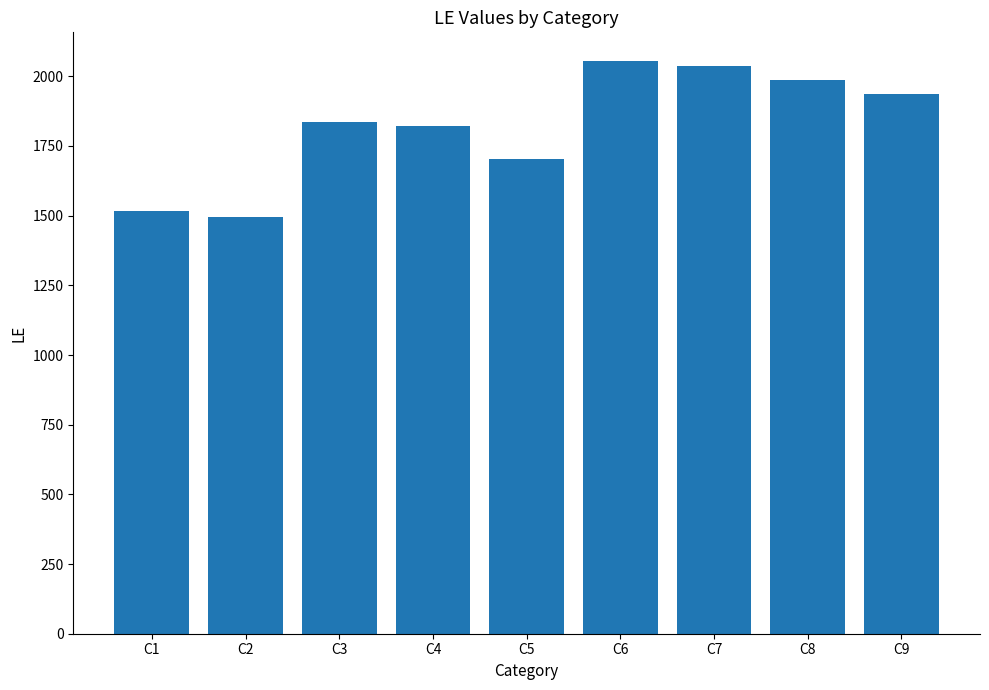

What is the value of the 1st bar from the left?

1517